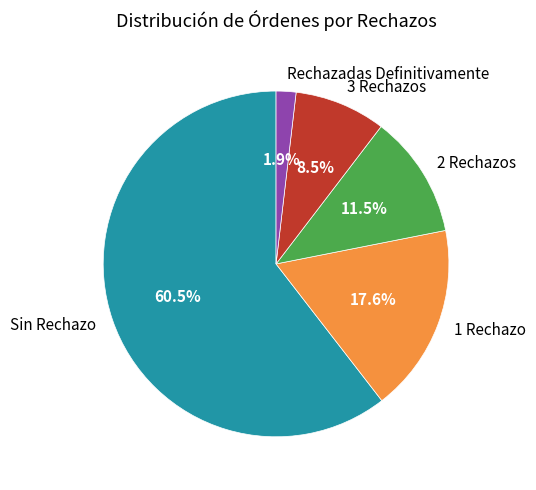

What percentage is NOT represented by Rechazadas Definitivamente?

98.1%